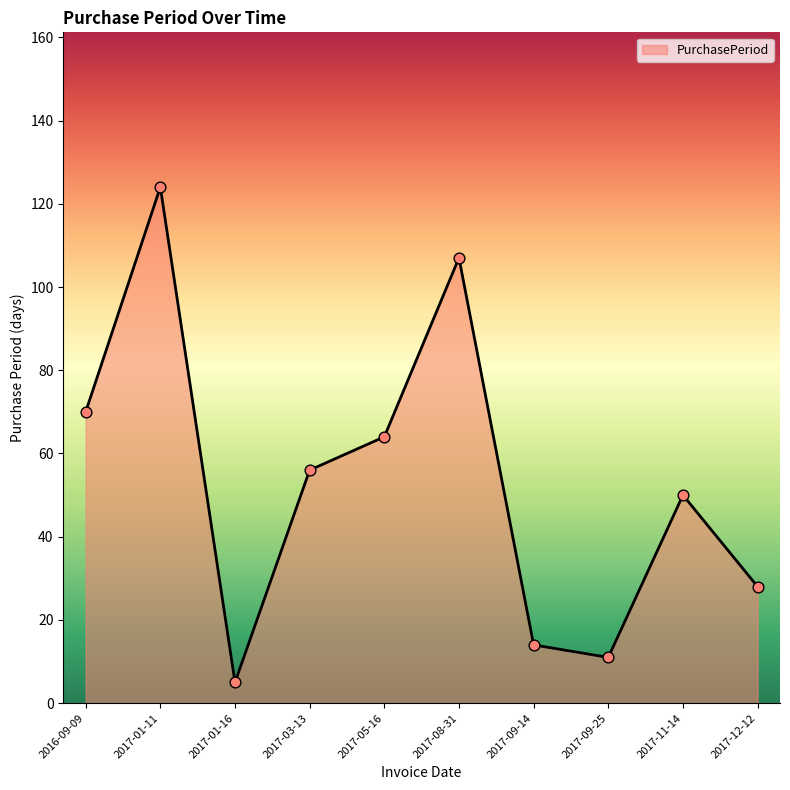

Between 2017-01-11 and 2016-09-09, which is larger?

2017-01-11